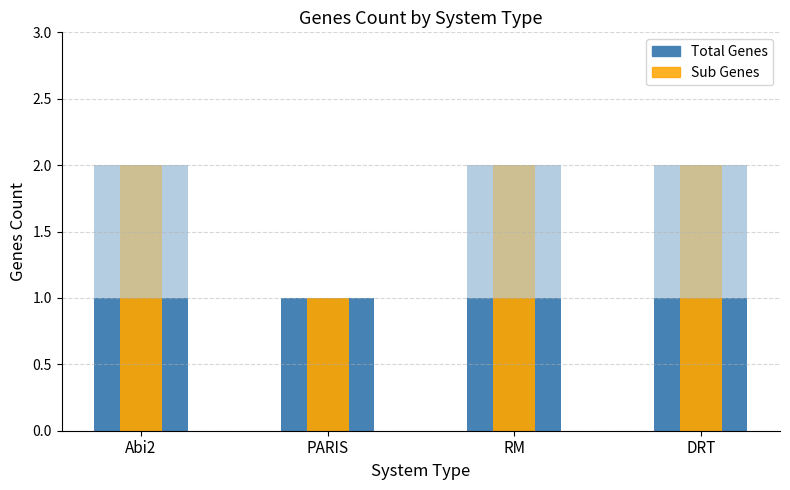

Reading right to left, transcribe all the data shown in this chart.

Total Genes: DRT=2	RM=2	PARIS=1	Abi2=2
Primary Genes: DRT=1	RM=1	PARIS=1	Abi2=1
Sub Genes: DRT=1	RM=1	PARIS=1	Abi2=1